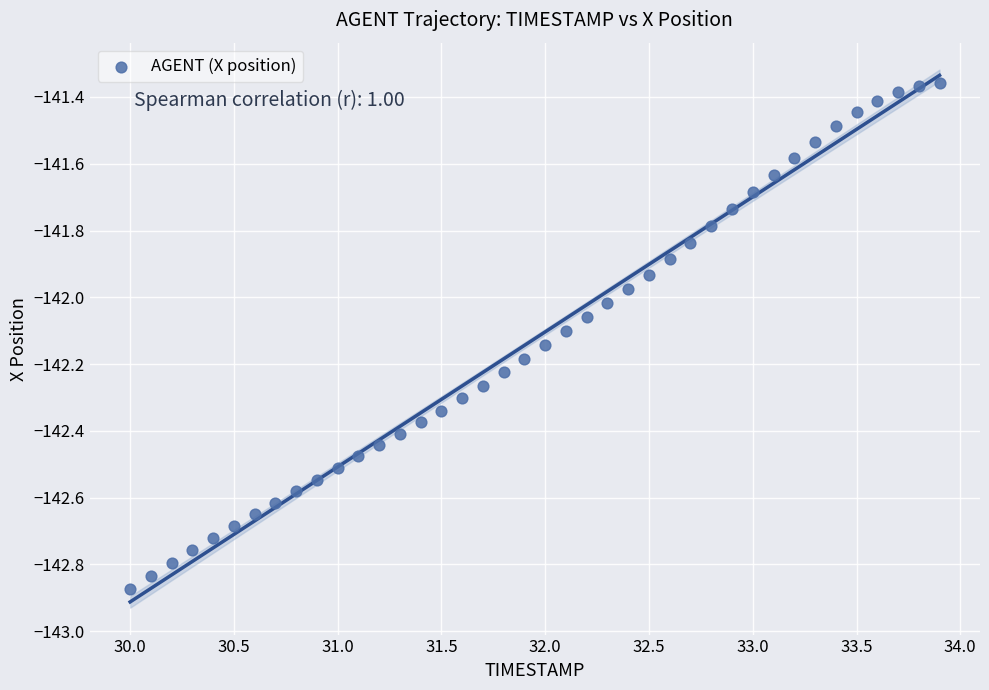

What is the range of X values (max minus min)?

3.9